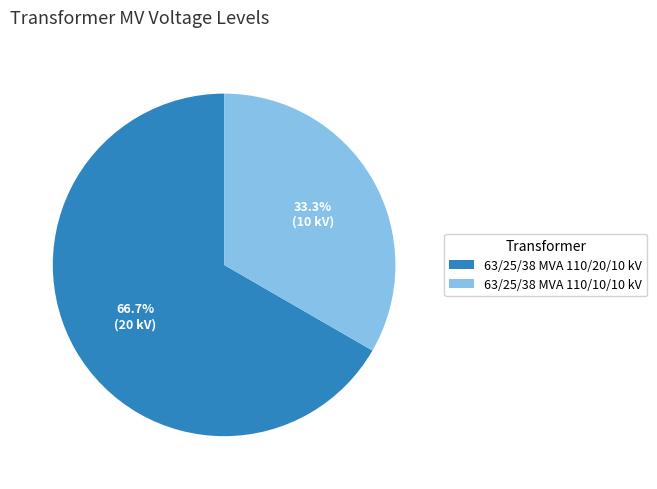

To the nearest percent, what is the average slice percentage?

50%